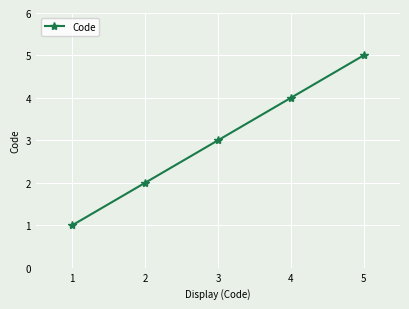

What is the value of the 1st point from the left?

1